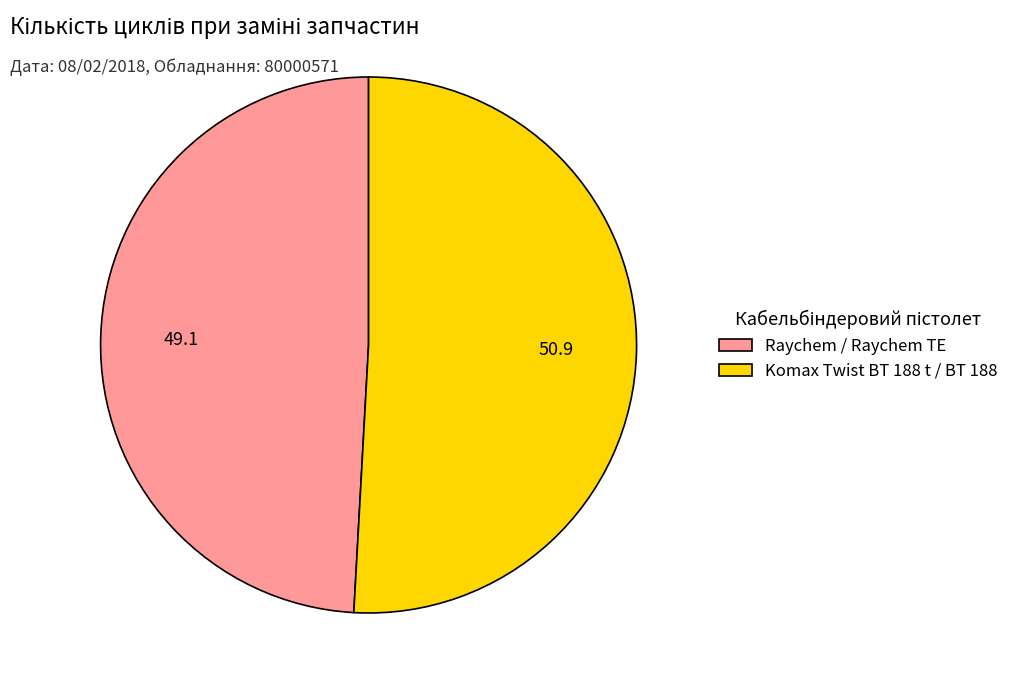

Rank the categories by value from highest to lowest.

Komax Twist BT 188 t / BT 188, Raychem / Raychem TE